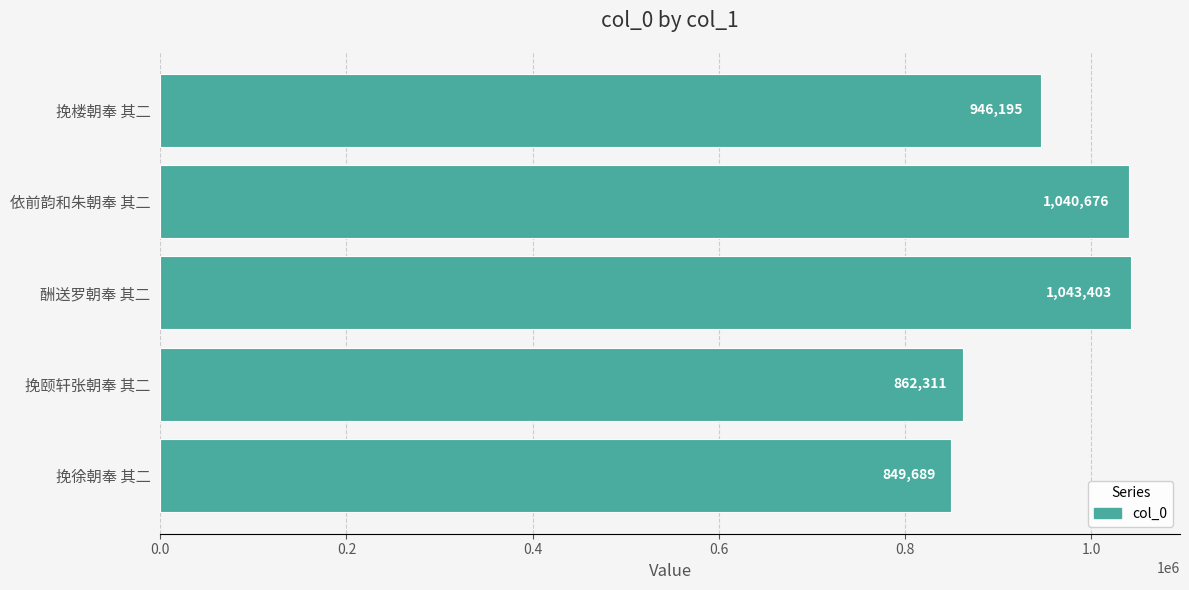

How many data points does each series have?

5